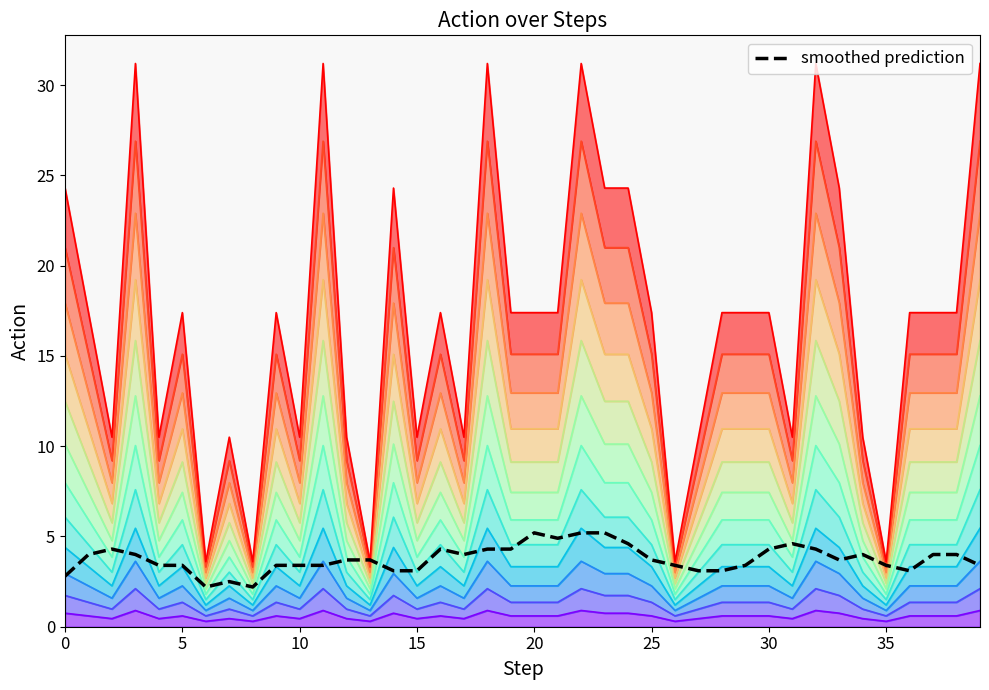

Where is the data nearest to the value 0?

6